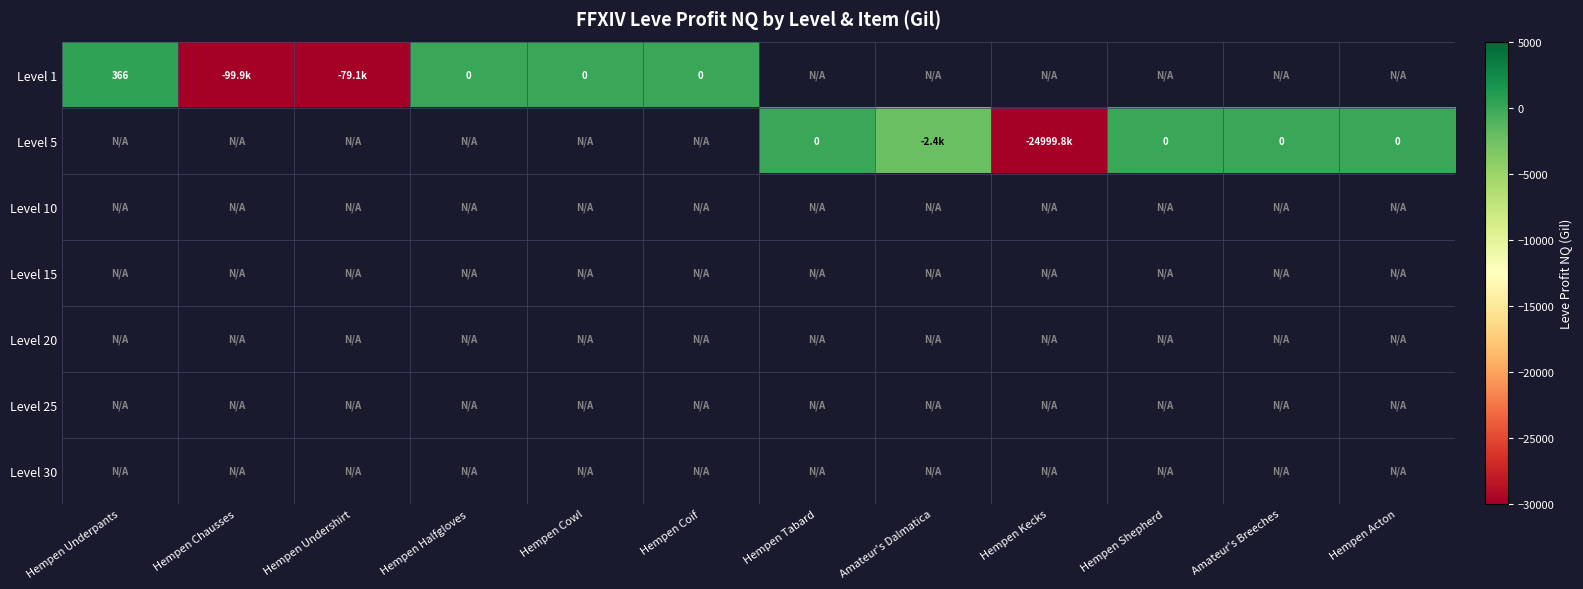

Rank the series by their maximum value, from highest to lowest.

Level 1, Level 5, Level 10, Level 15, Level 20, Level 25, Level 30